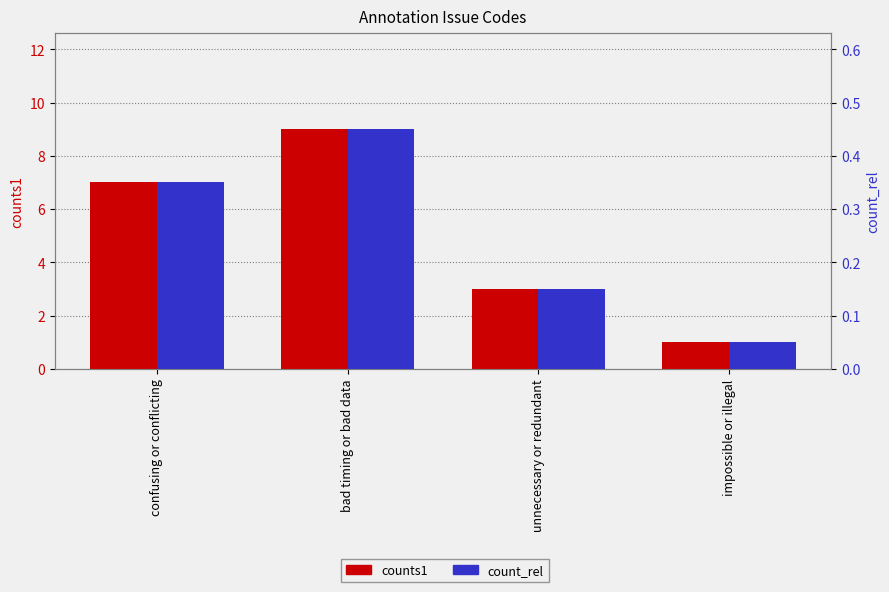

Count the count_rel values in the range 0 to 1.

4